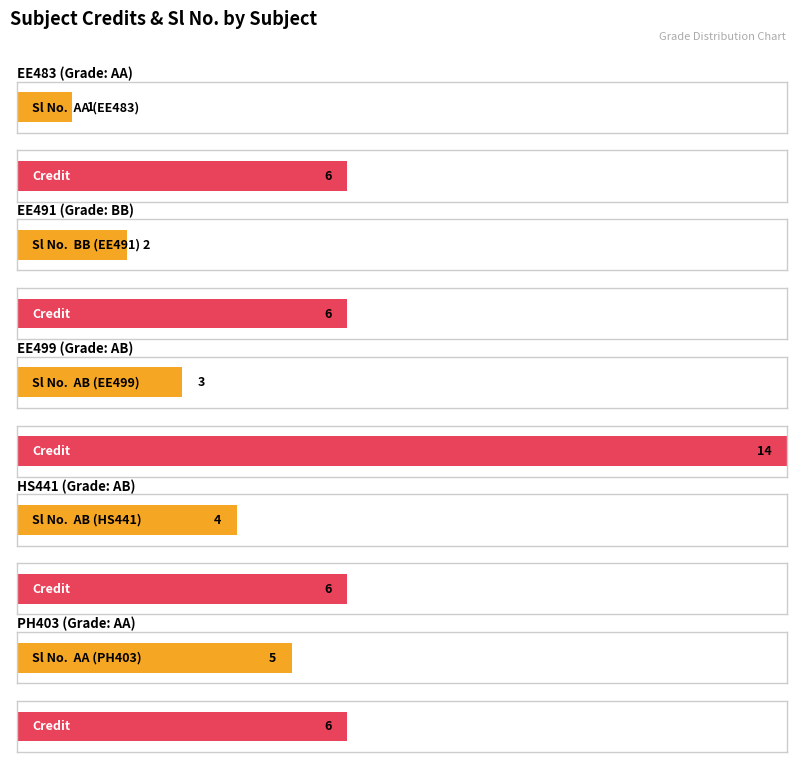

Is it true that Credit equals 6 at AB (HS441)?

True